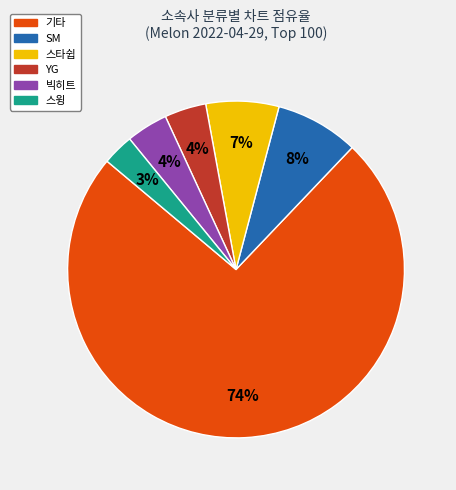

Is there a majority slice in this chart?

Yes